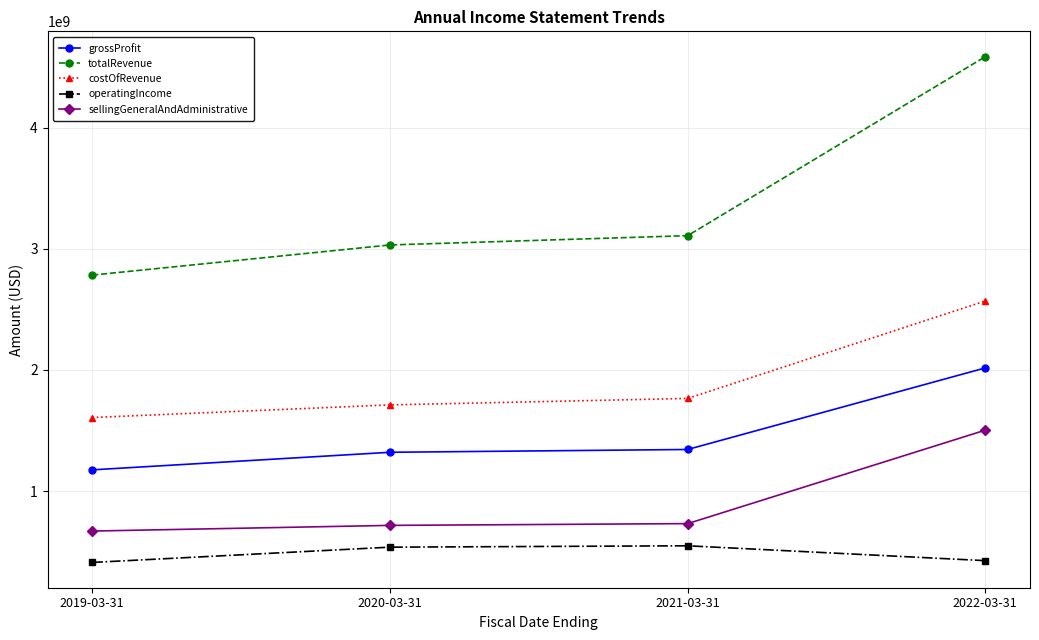

Where is operatingIncome nearest to the value 479696000?

2022-03-31